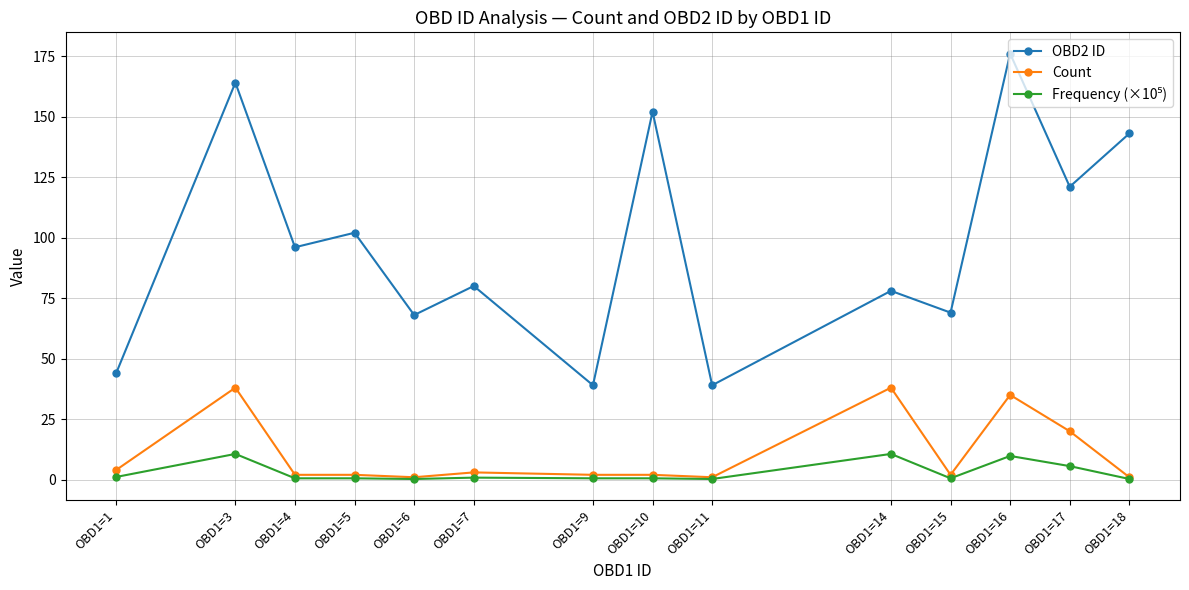

How many lines are shown in the chart?

3